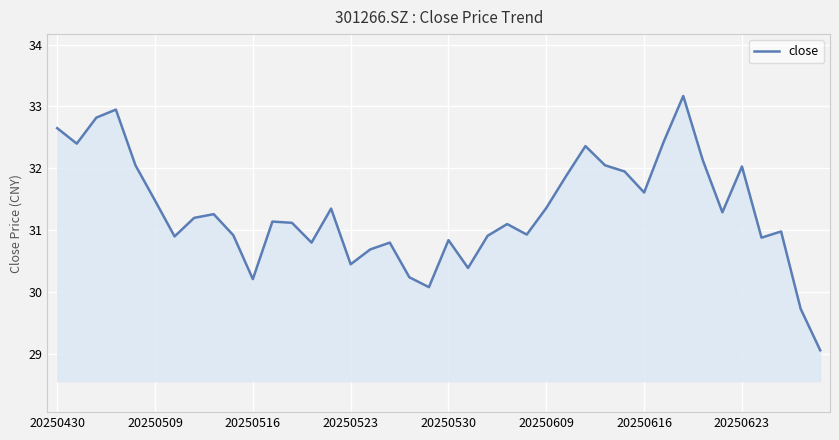

What is the smallest value displayed?

29.1